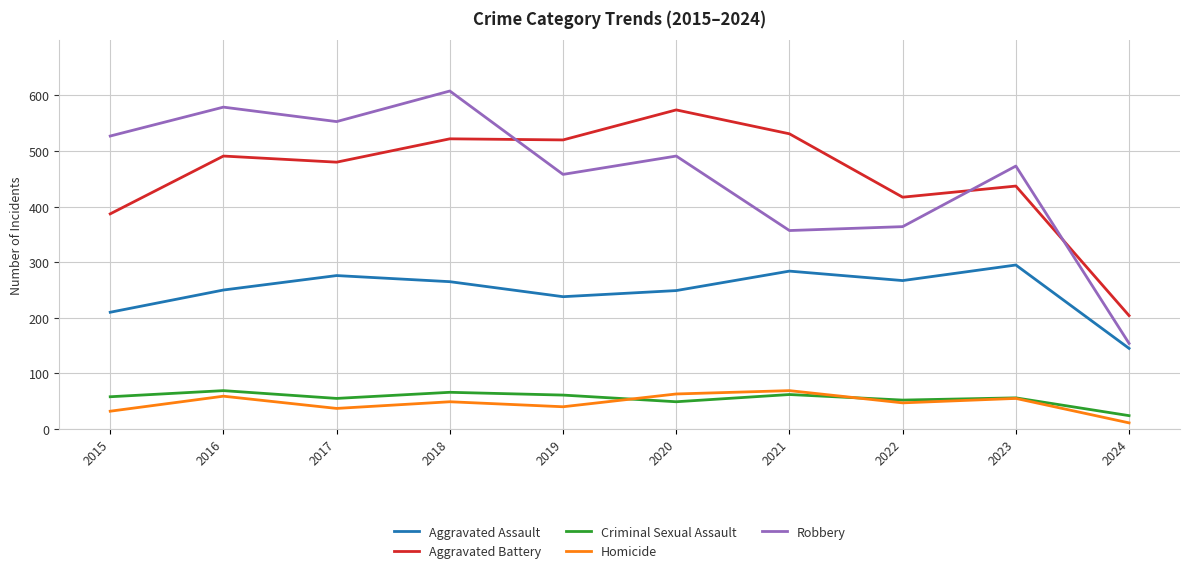

The value of Robbery at 2015 is 236. True or false?

False